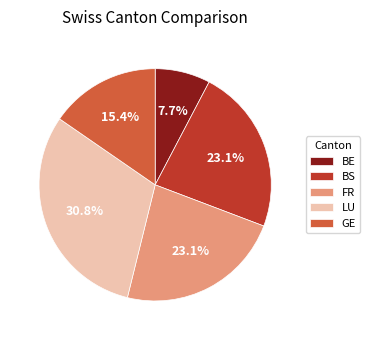

What is the smallest slice in the pie chart?

BE